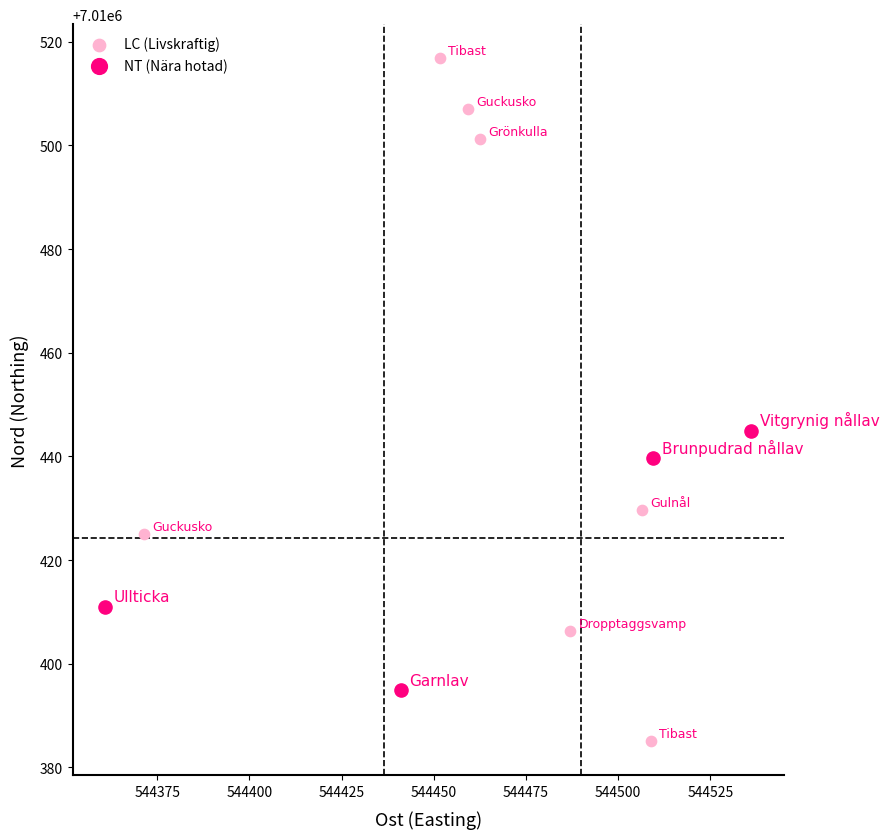

What are all the series names shown in the legend?

LC (Livskraftig), NT (Nära hotad)